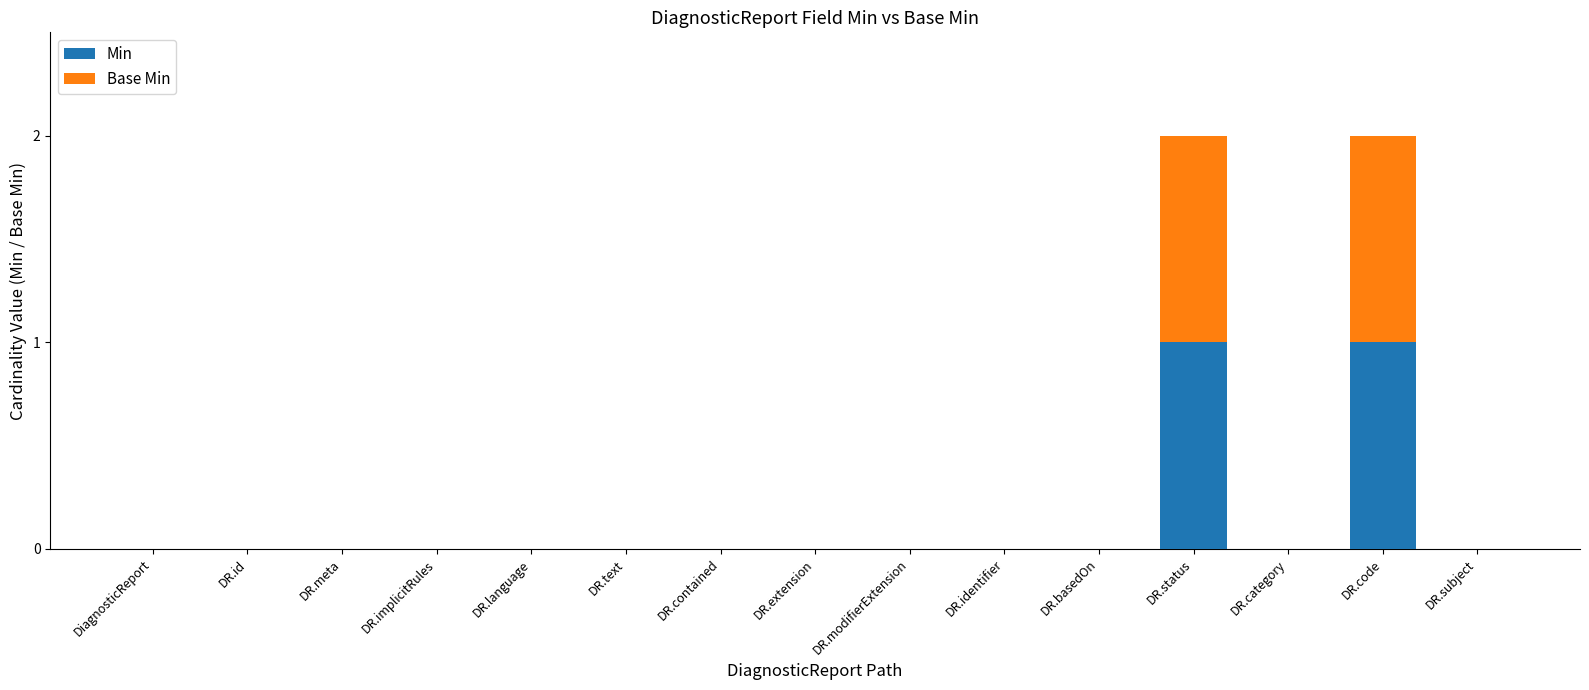

True or false: Min has a value of 0 at DR.identifier.

True